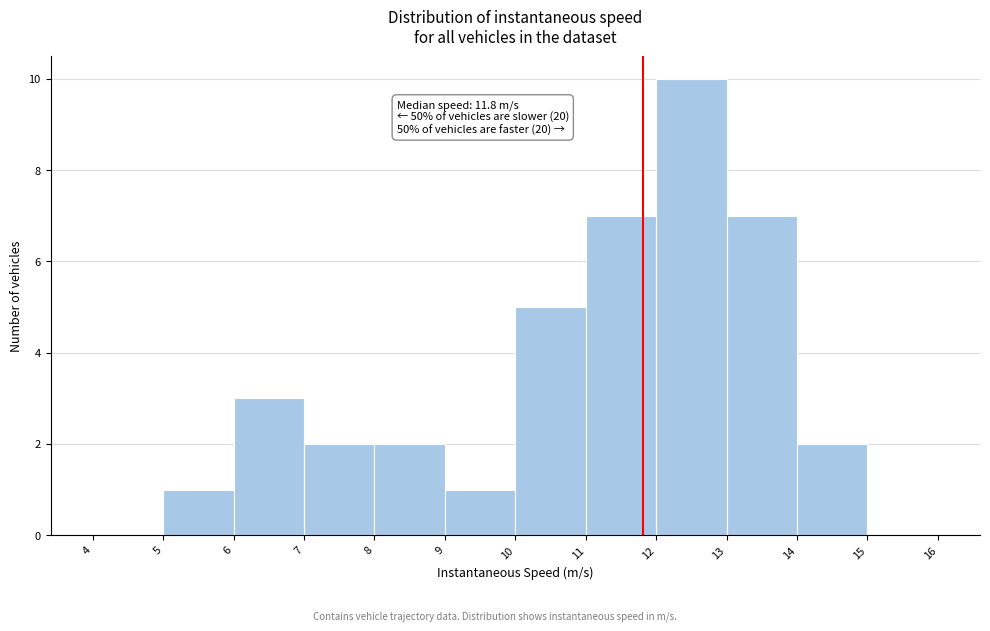

Which range on the x-axis has the tallest bar?

12 to 13